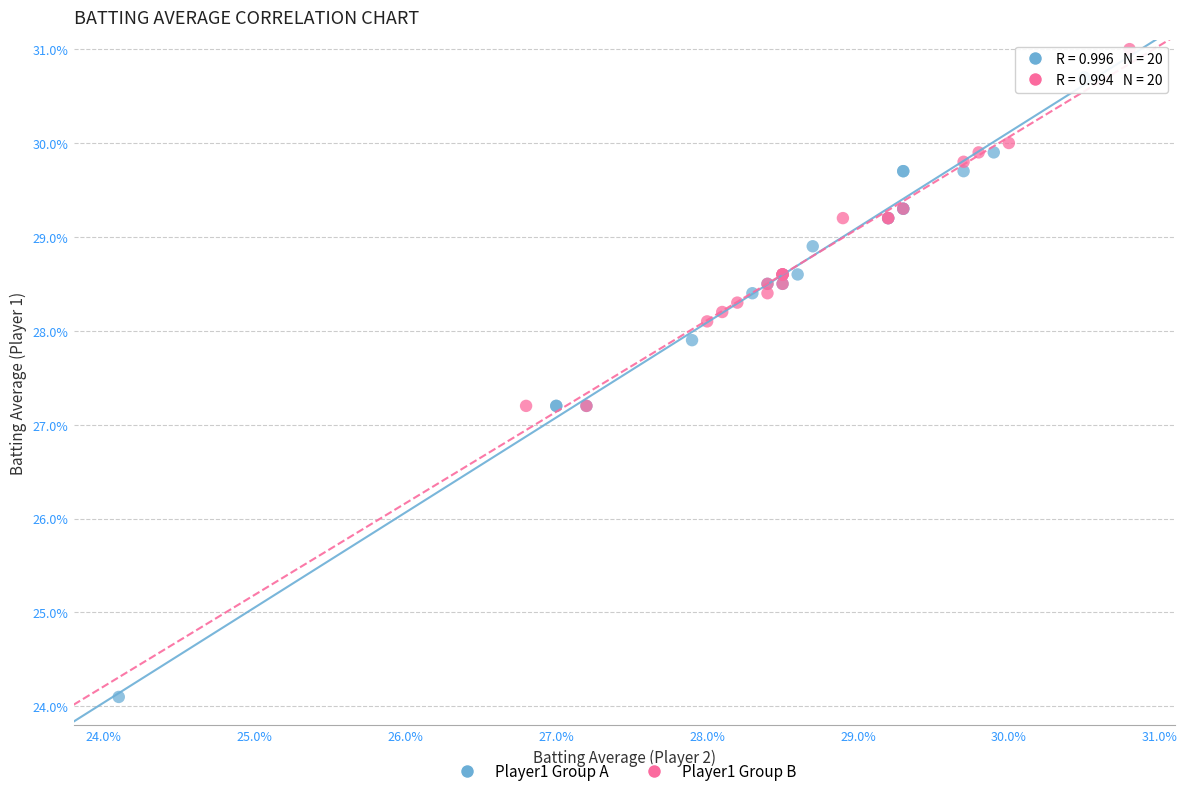

Which series reaches the minimum Y coordinate?

Player1 Group A